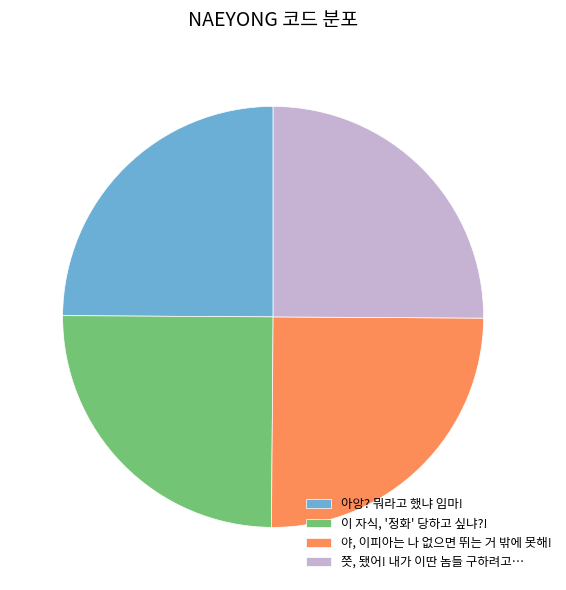

True or false: 아앙? 뭐라고 했냐 임마! accounts for 25% of the total.

True